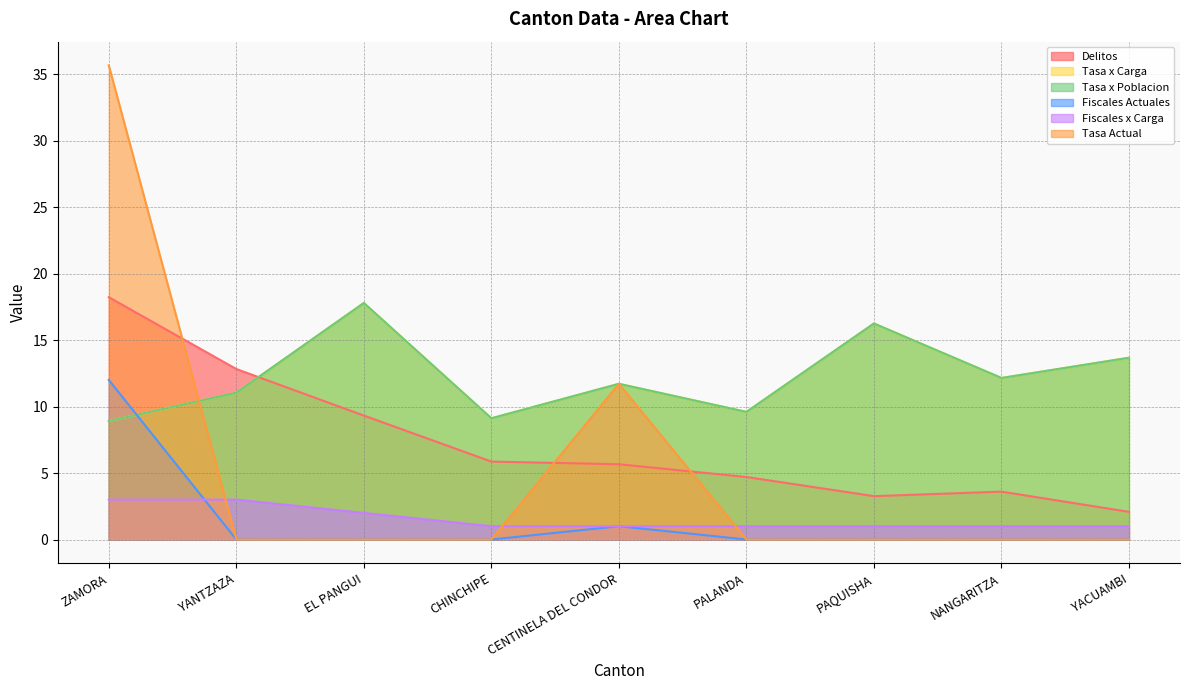

At which category is the sum across all series the highest?

ZAMORA